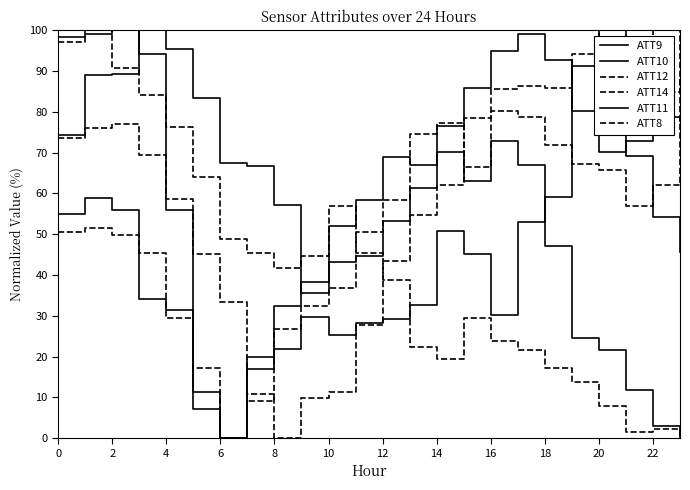

How many times do ATT8 and ATT11 cross each other?

3